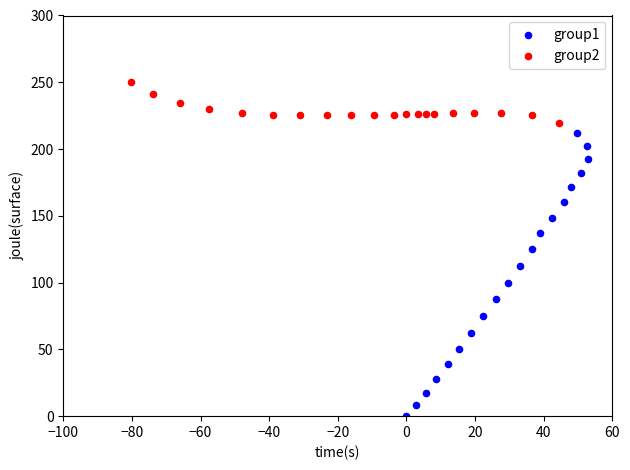

Which series reaches the maximum Y coordinate?

group2